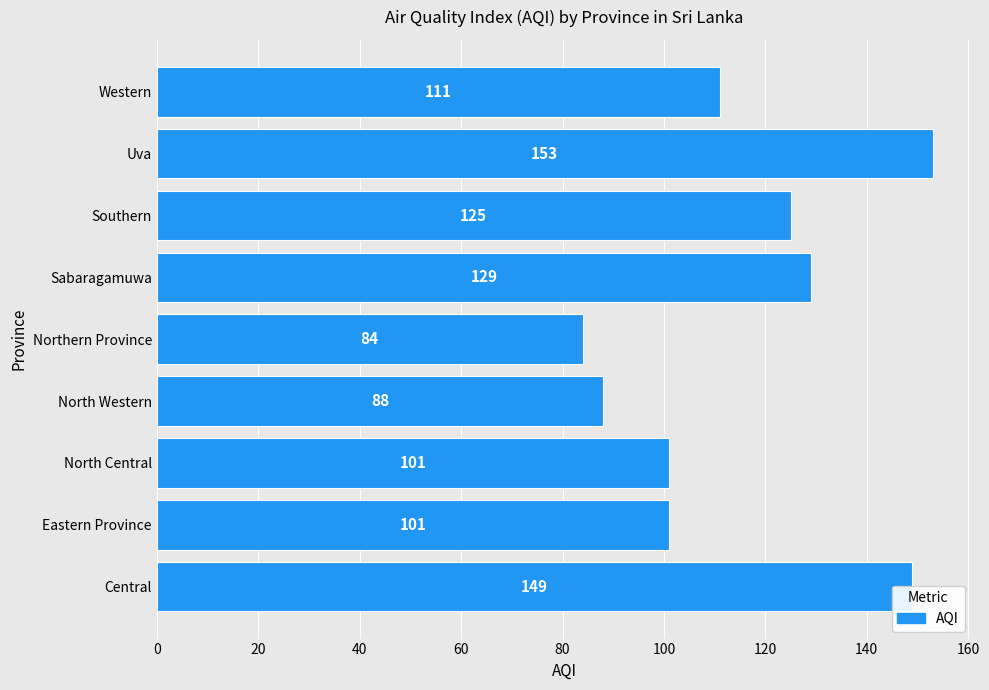

What is the average value?

116